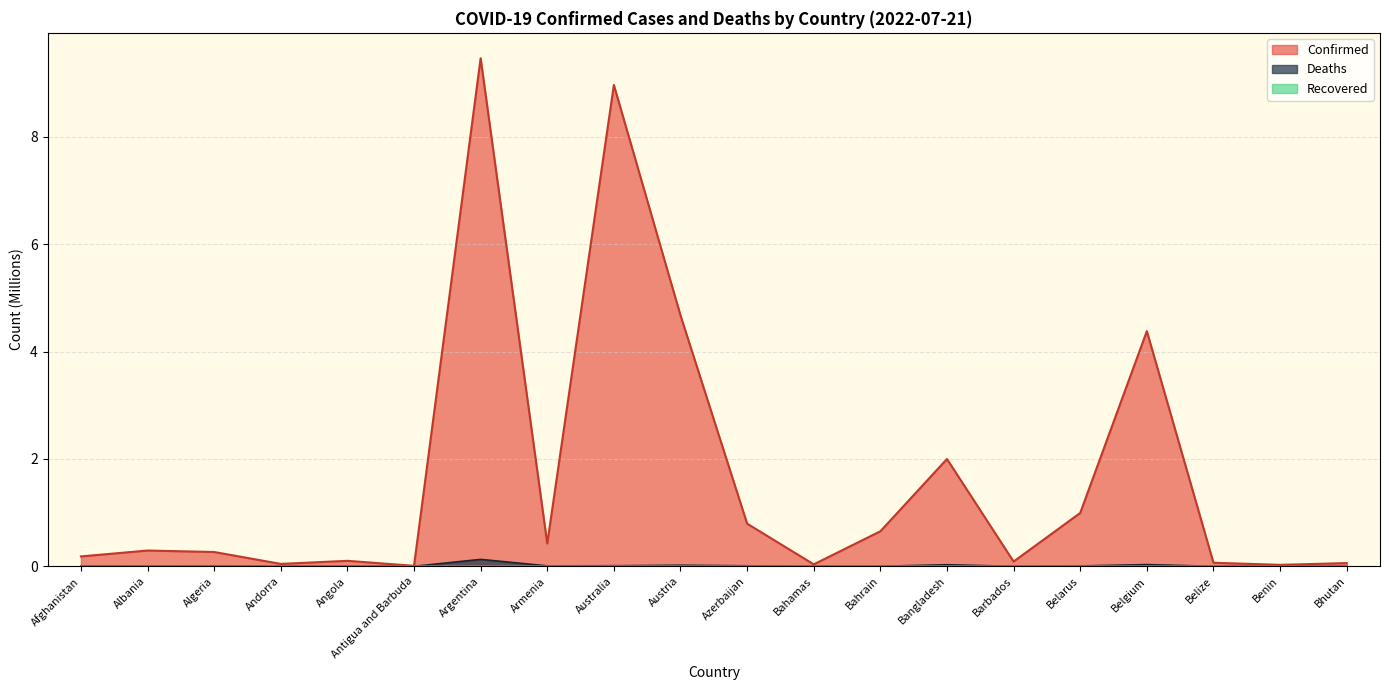

At how many categories does at least one series exceed 5?

2